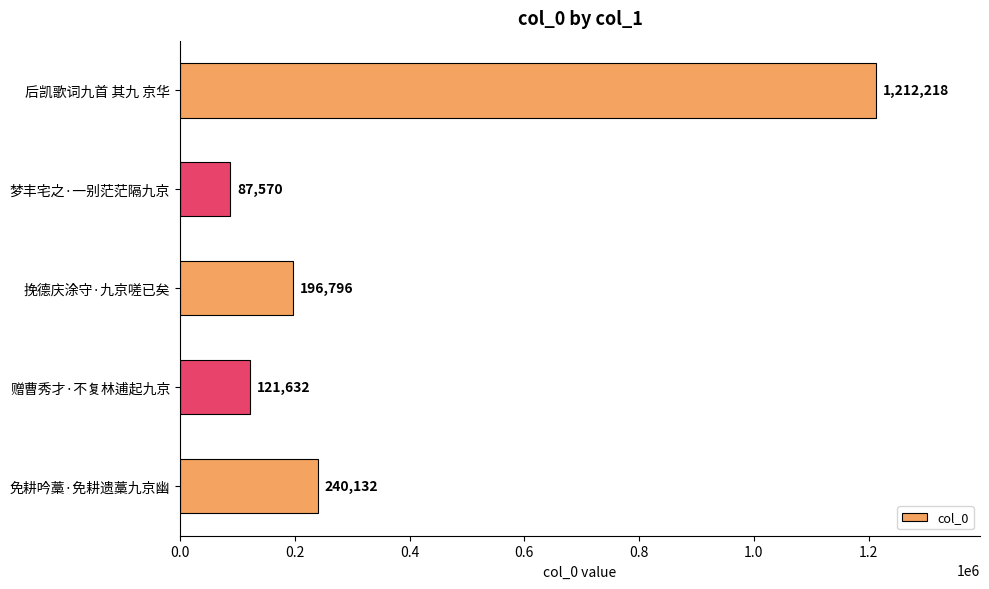

What is the average value?

371670